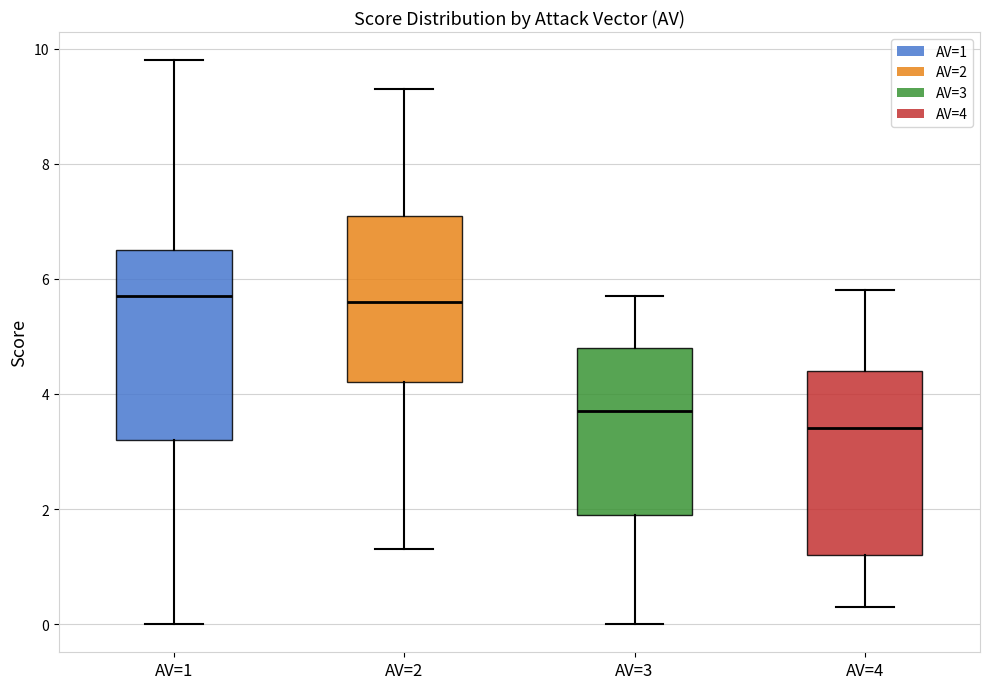

Where does the lower whisker of the box for AV=1 end on the y-axis? The values are not printed on the chart, so give them approximately, as read against the axis.

0.0